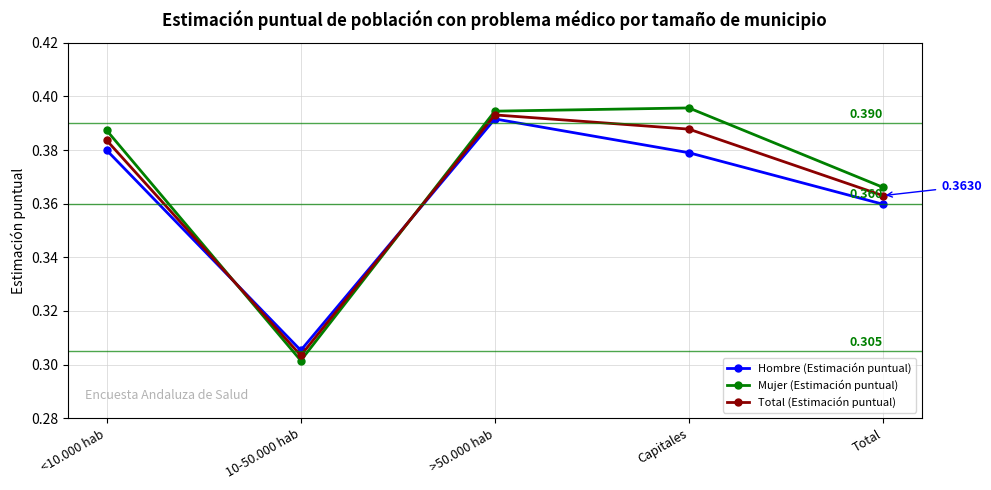

Rank the categories by Total (Estimación puntual) value from lowest to highest.

10-50.000 hab, Total, <10.000 hab, Capitales, >50.000 hab